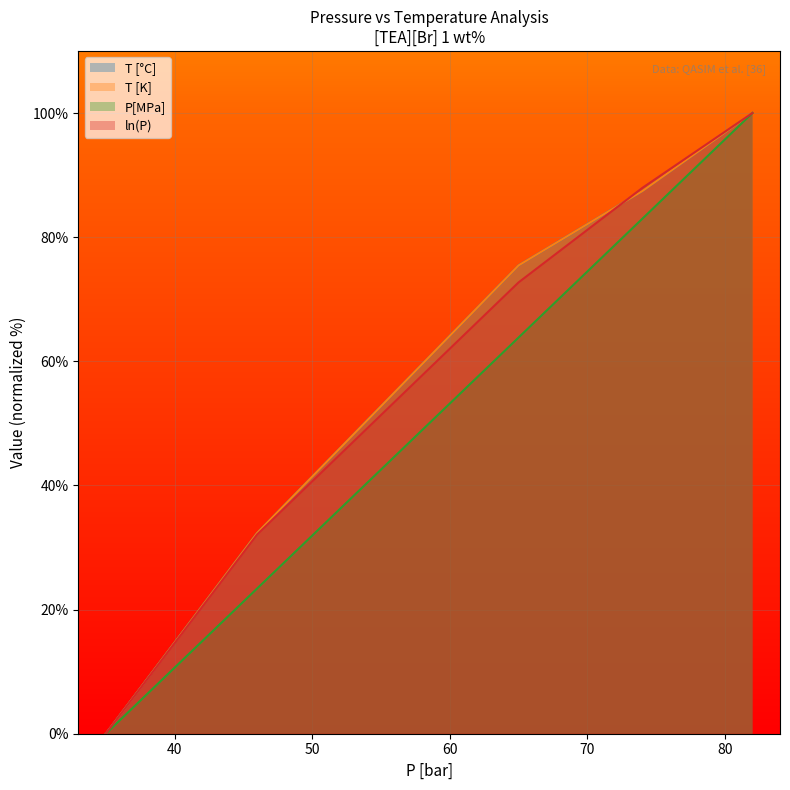

How many lines are shown in the chart?

4